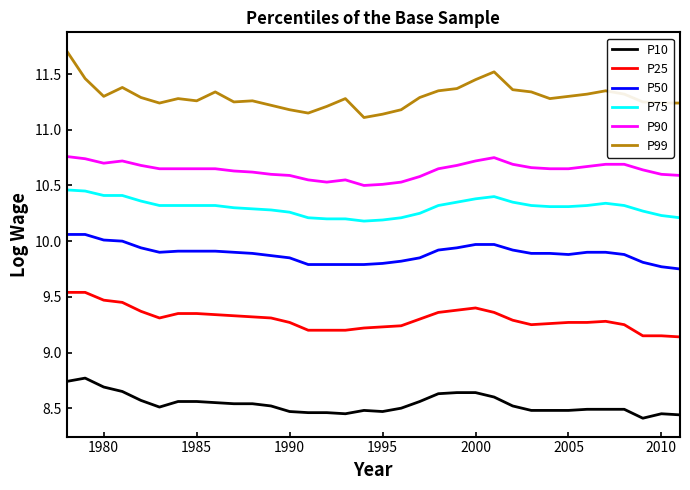

What is the difference between the maximum and minimum values in the P75 series?

0.3